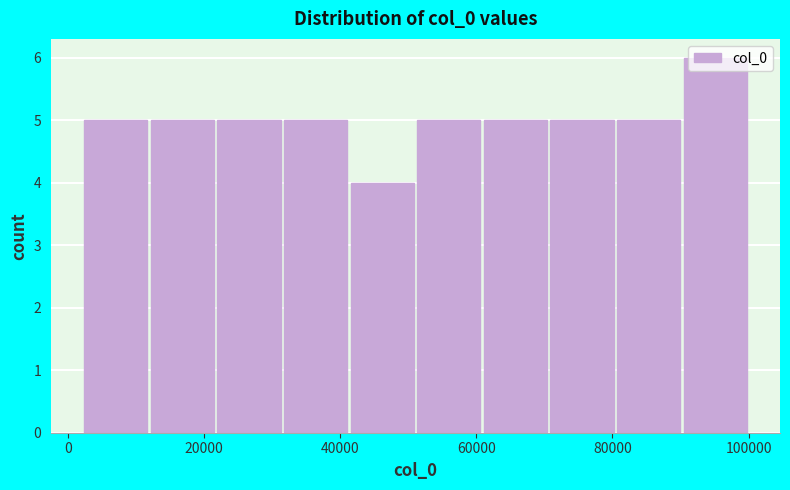

Reading left to right, list every bar in this chart as the range it spans on the x-axis followed by its height. Neither the bar edges nor the heights are printed on the chart, so give them approximately, as read against the axes.

2000 to 12000: 5
12000 to 22000: 5
22000 to 32000: 5
32000 to 42000: 5
42000 to 52000: 4
52000 to 60000: 5
60000 to 70000: 5
70000 to 80000: 5
80000 to 90000: 5
90000 to 100000: 6